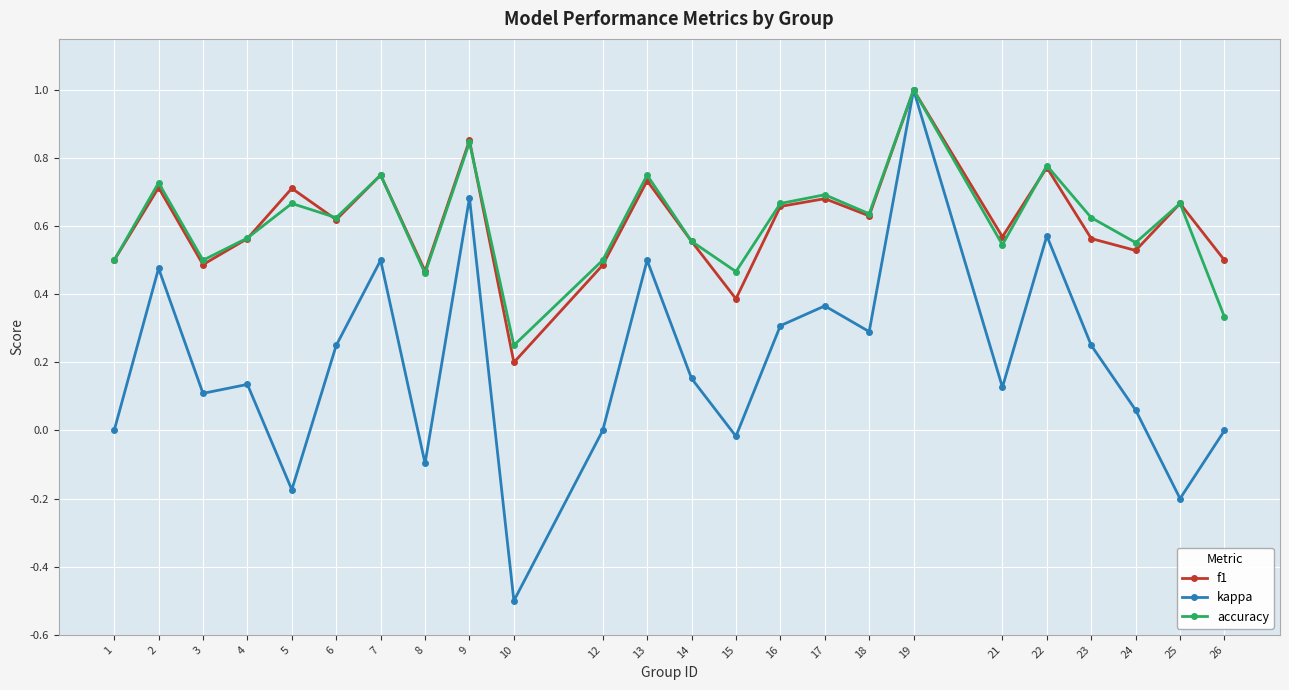

At which category is the sum across all series the highest?

19